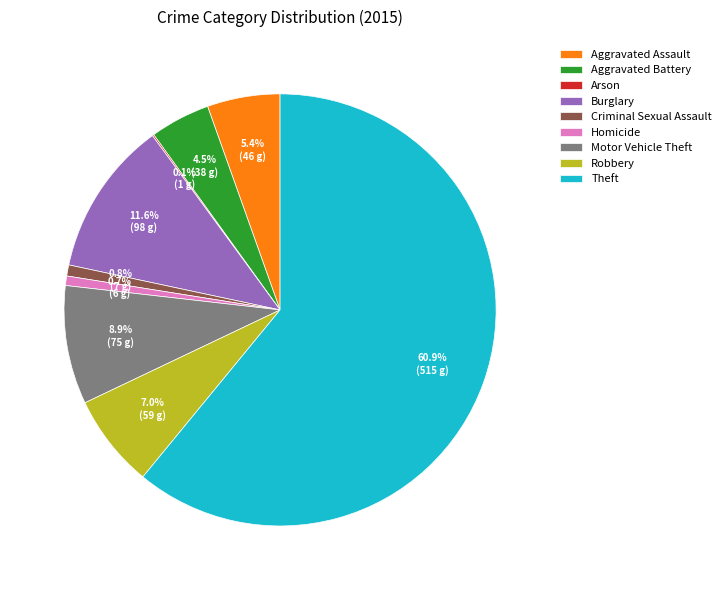

Which category has the biggest portion of the pie?

Theft